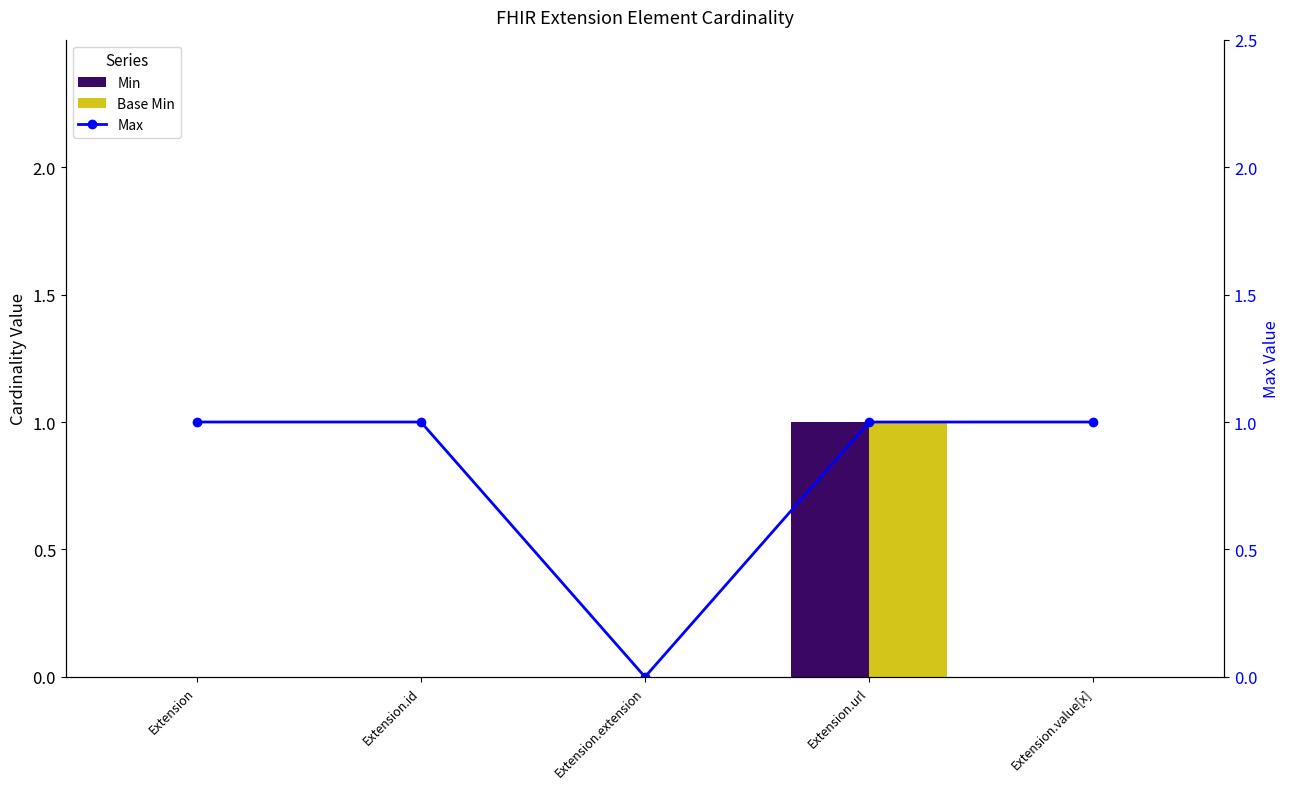

Is it true that Max equals 0 at Extension.extension?

True